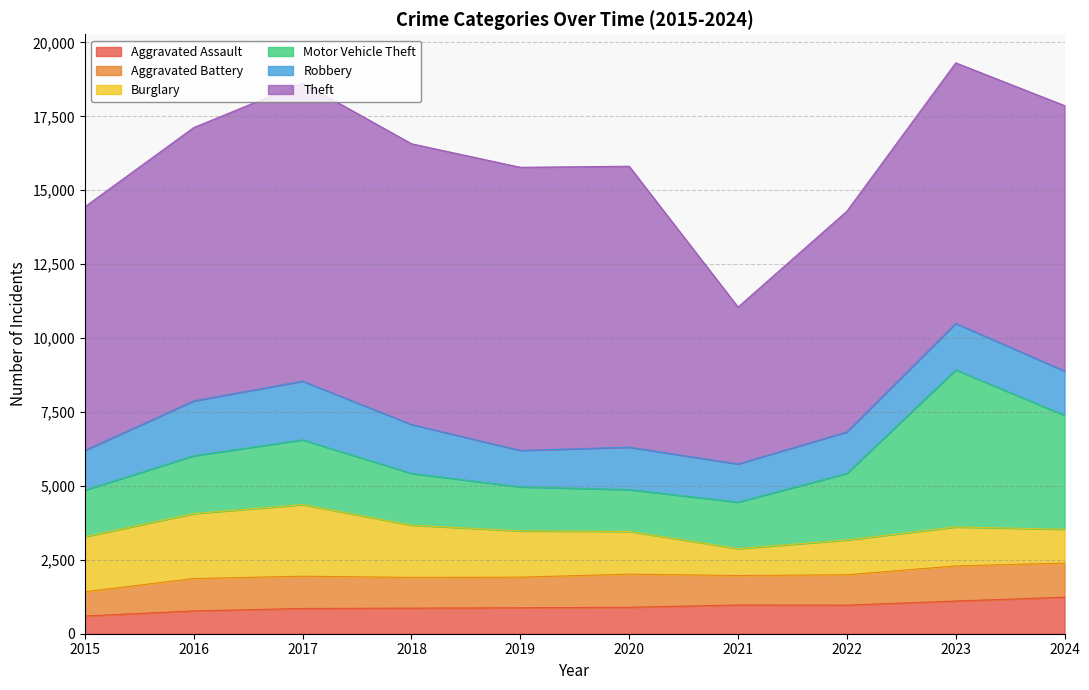

What is the minimum value shown in the chart?

599